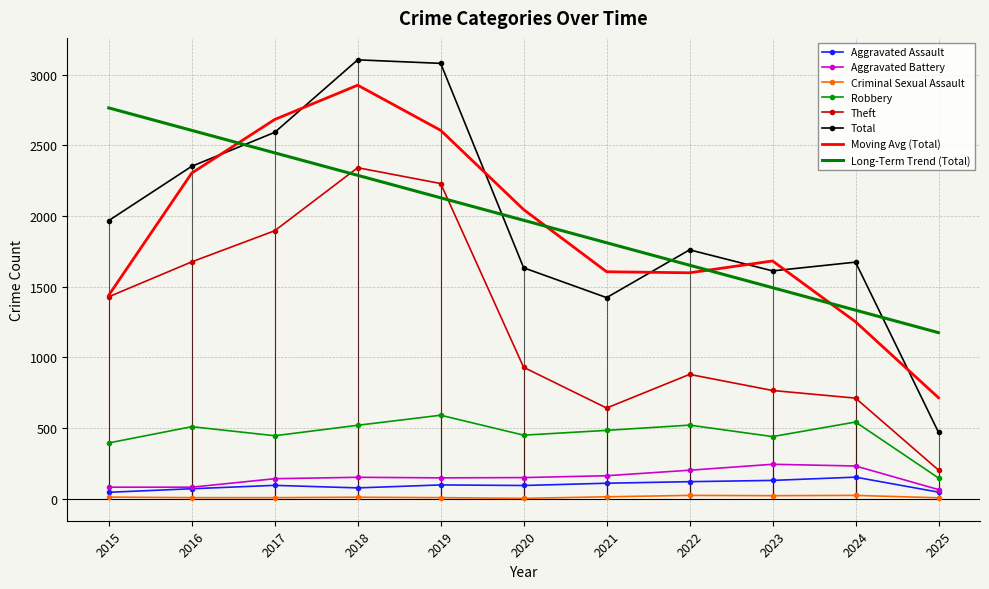

True or false: Criminal Sexual Assault and Theft intersect in this chart.

False